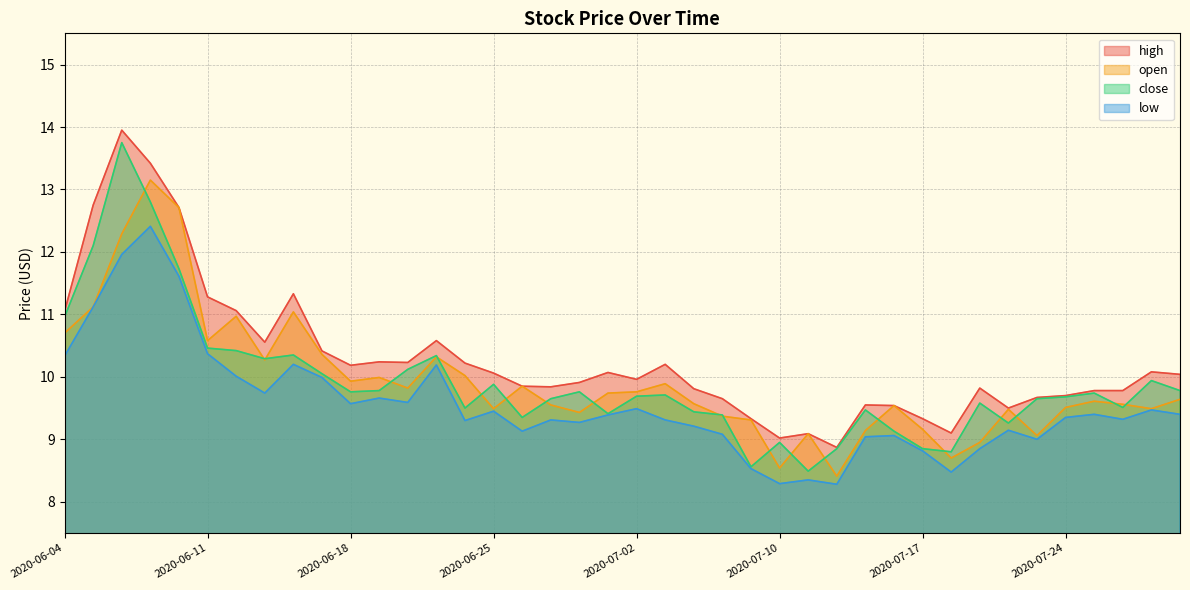

Which series has the largest range (max minus min)?

close